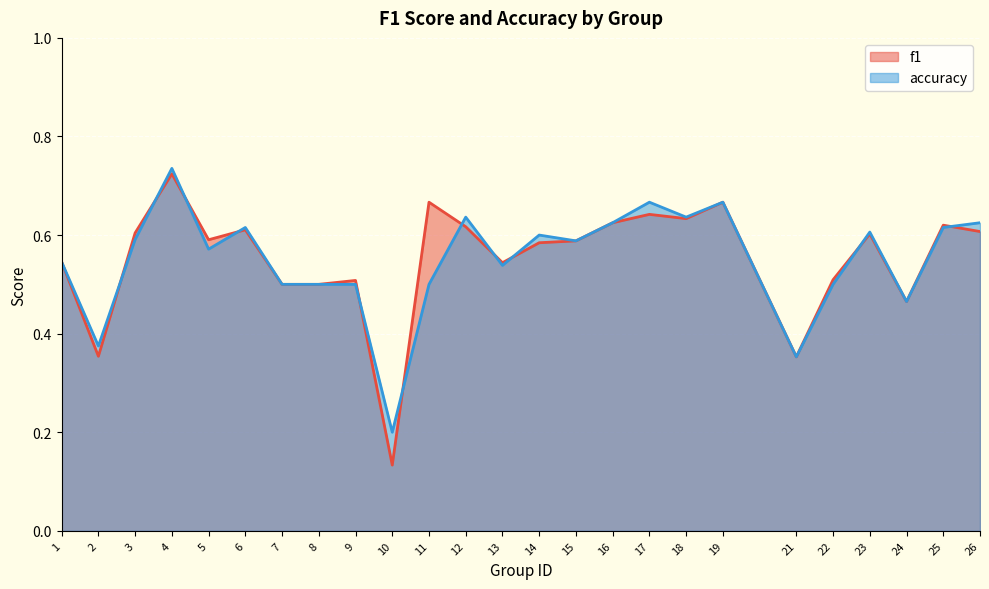

Reading left to right, extract all data points from this chart.

f1: 0.5	0.4	0.6	0.7	0.6	0.6	0.5	0.5	0.5	0.1	0.7	0.6	0.5	0.6	0.6	0.6	0.6	0.6	0.7	0.4	0.5	0.6	0.5	0.6	0.6
accuracy: 0.5	0.4	0.6	0.7	0.6	0.6	0.5	0.5	0.5	0.2	0.5	0.6	0.5	0.6	0.6	0.6	0.7	0.6	0.7	0.4	0.5	0.6	0.5	0.6	0.6